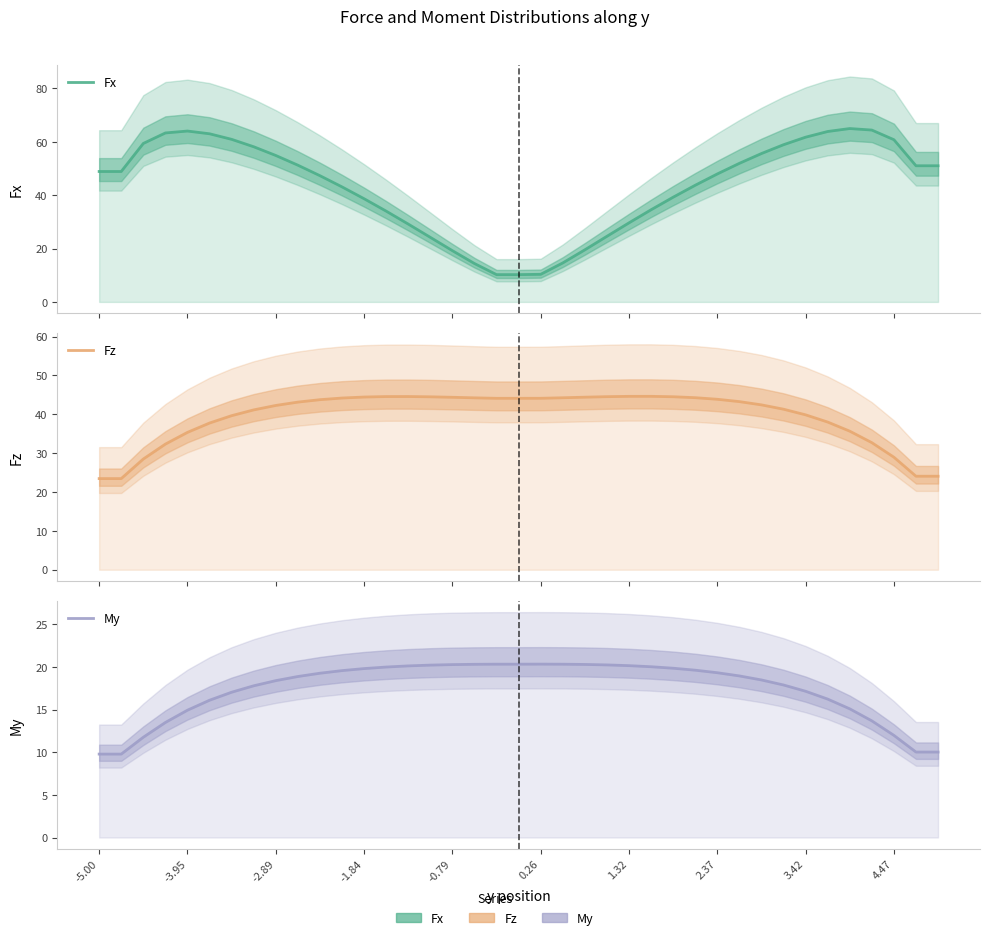

Count the number of categories in the chart.

39